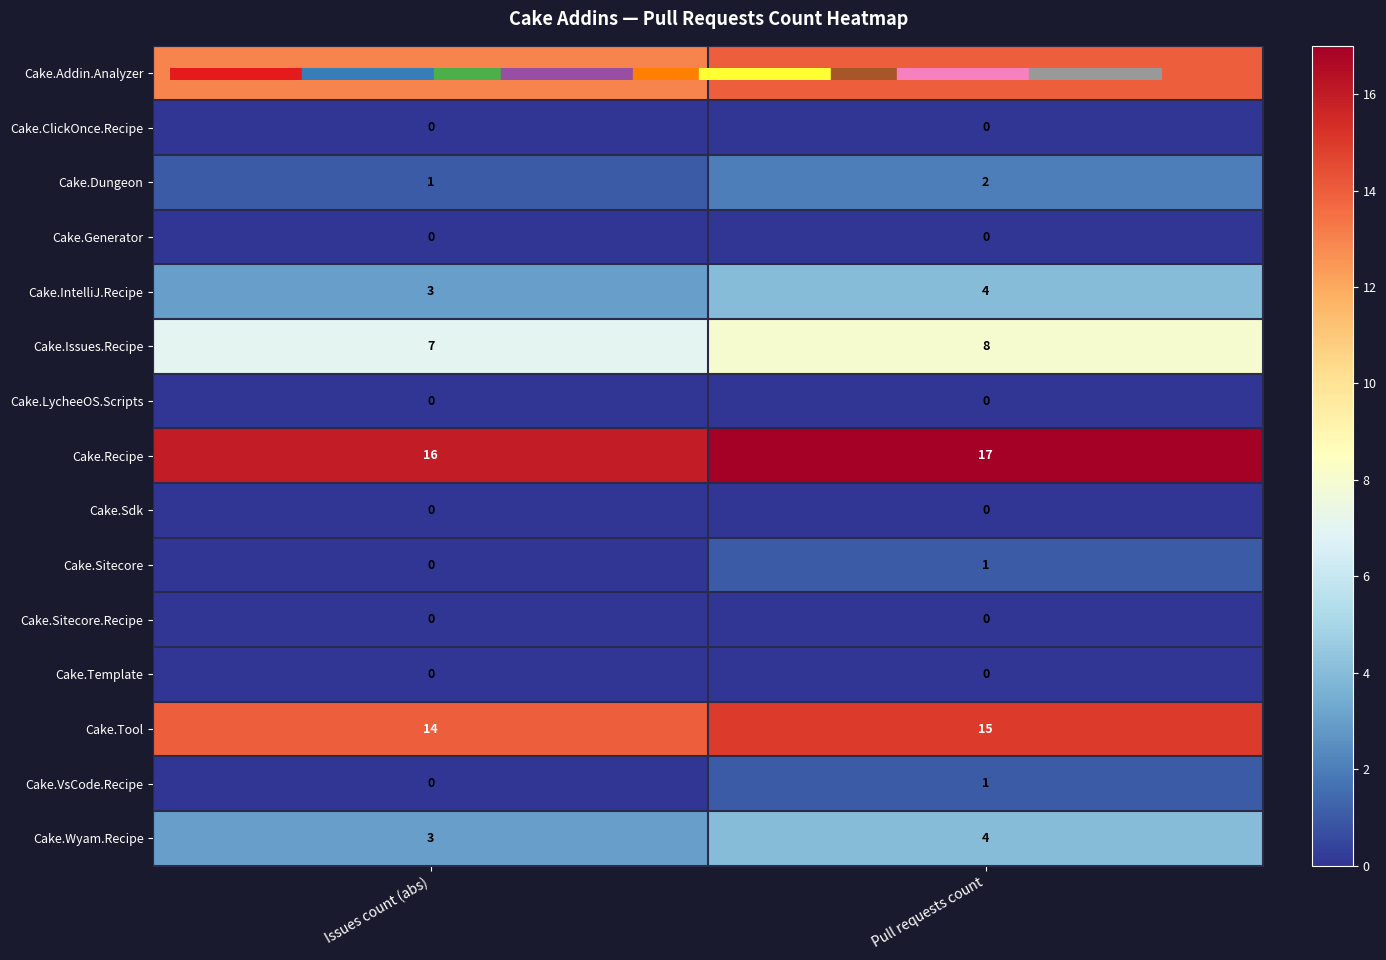

The Cake.Addin.Analyzer series shows 14 at Pull requests count. True or false?

True